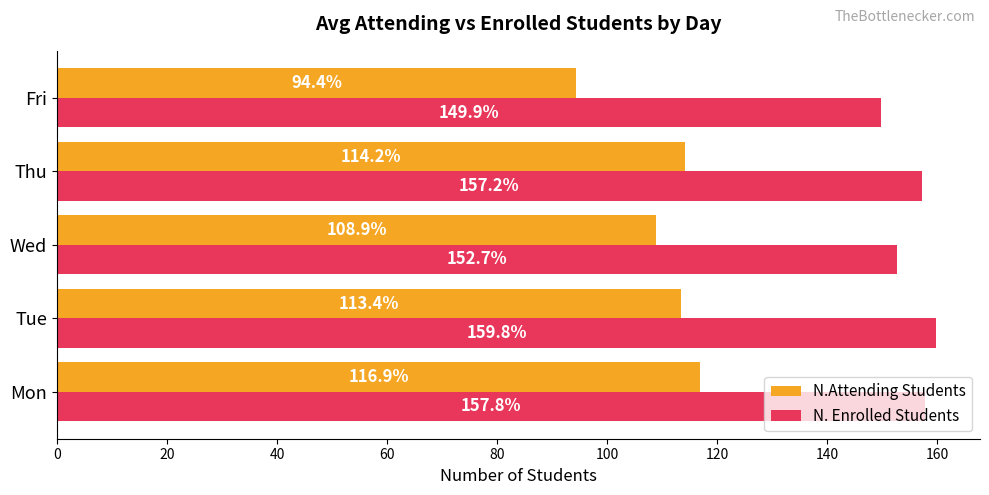

What is the average value of the N. Enrolled Students series?

155.5